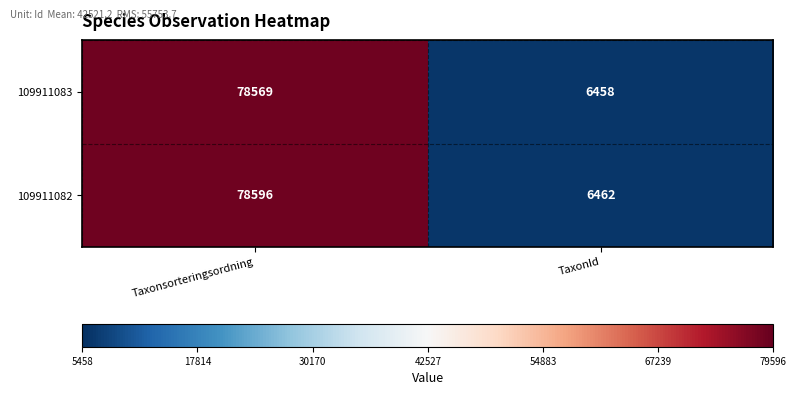

Rank the categories by 109911083 value from lowest to highest.

TaxonId, Taxonsorteringsordning